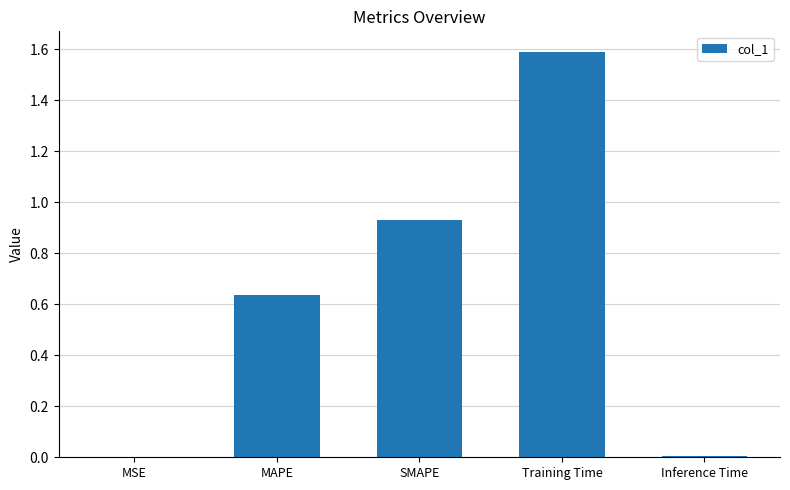

At which category does the chart reach its peak across all series?

Training Time